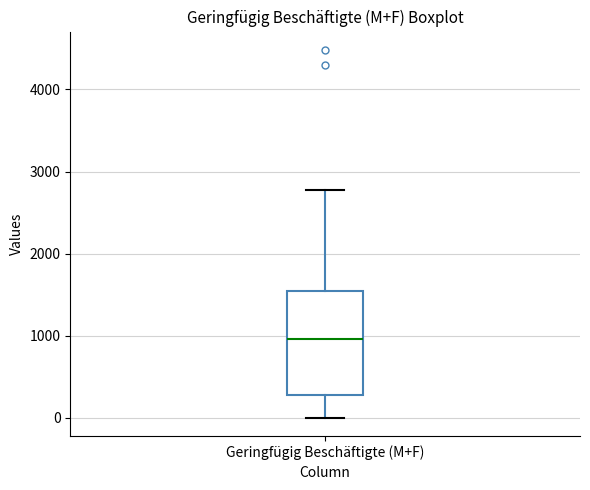

Transcribe this box plot: give where the median line is, the range the box spans, and where the two whiskers end, as read against the y-axis. The values are not printed on the chart, so give them approximately, as read against the axis.

median 1000, box 300 to 1500, whiskers 0 to 2800